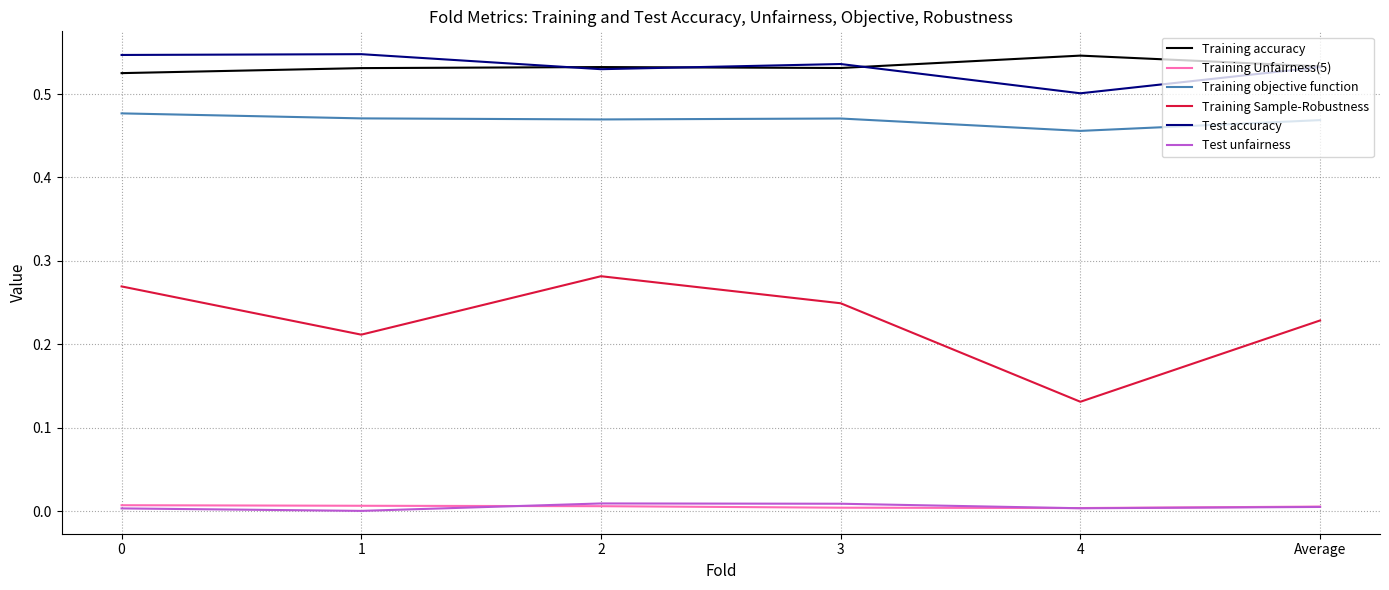

How many series are shown in this chart?

6